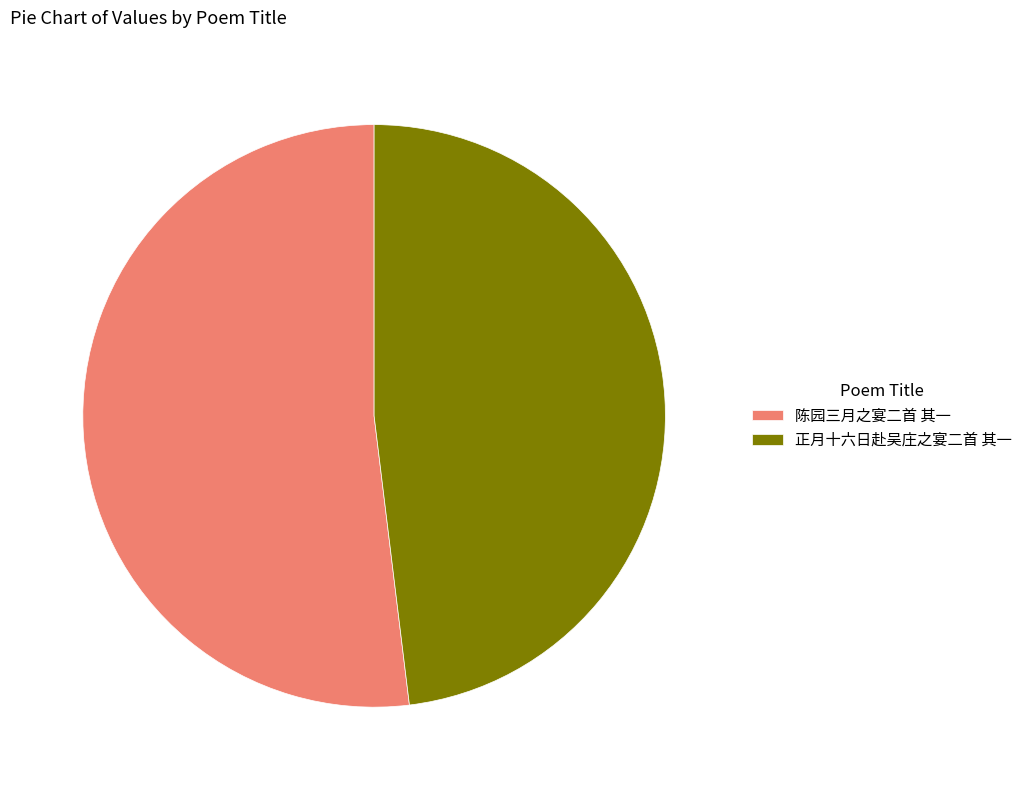

How many segments does this pie chart have?

2